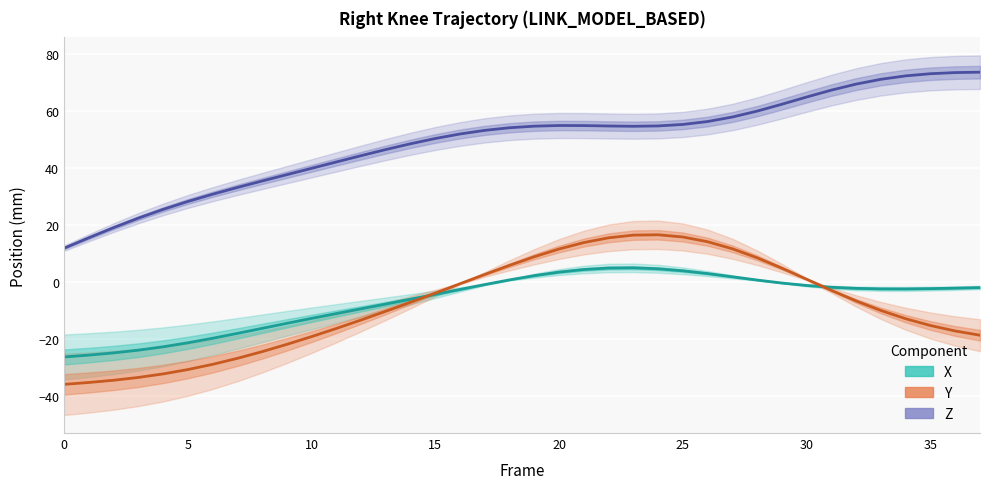

At how many categories does at least one series exceed 50?

23